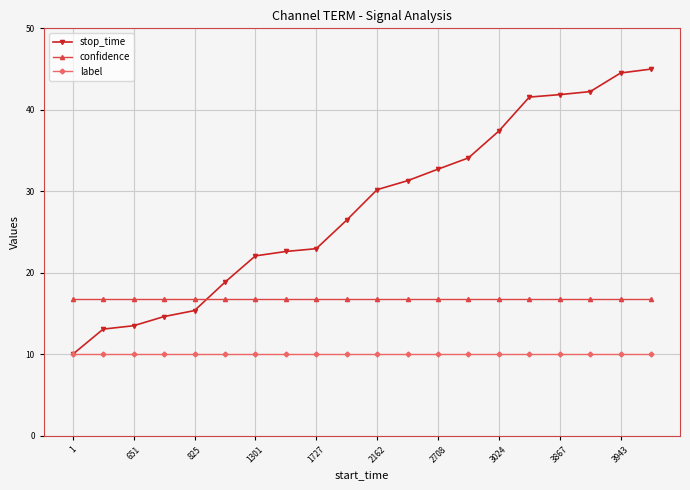

What is the lowest value of the label series?

10.0